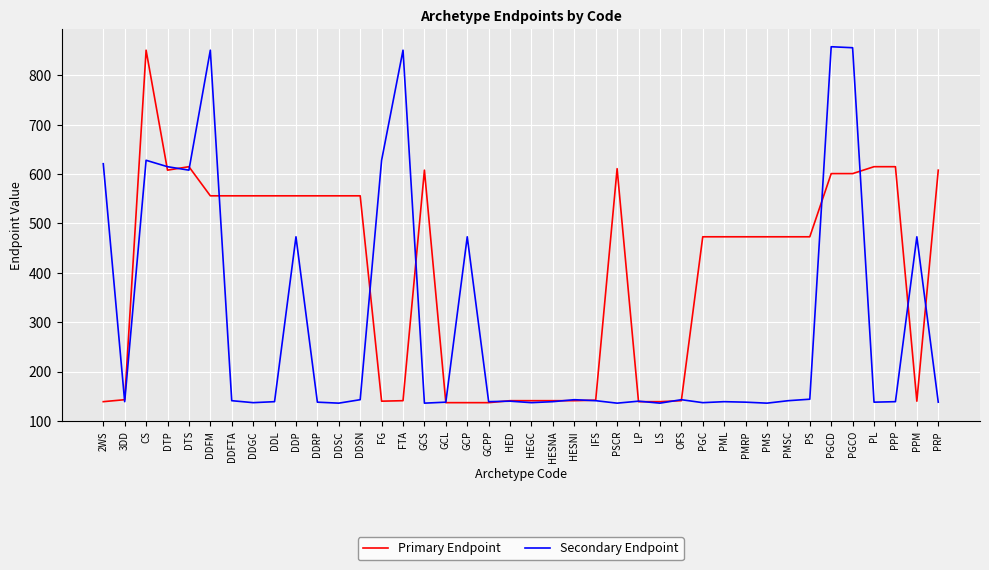

What is the total value across all series at 2WS?

760